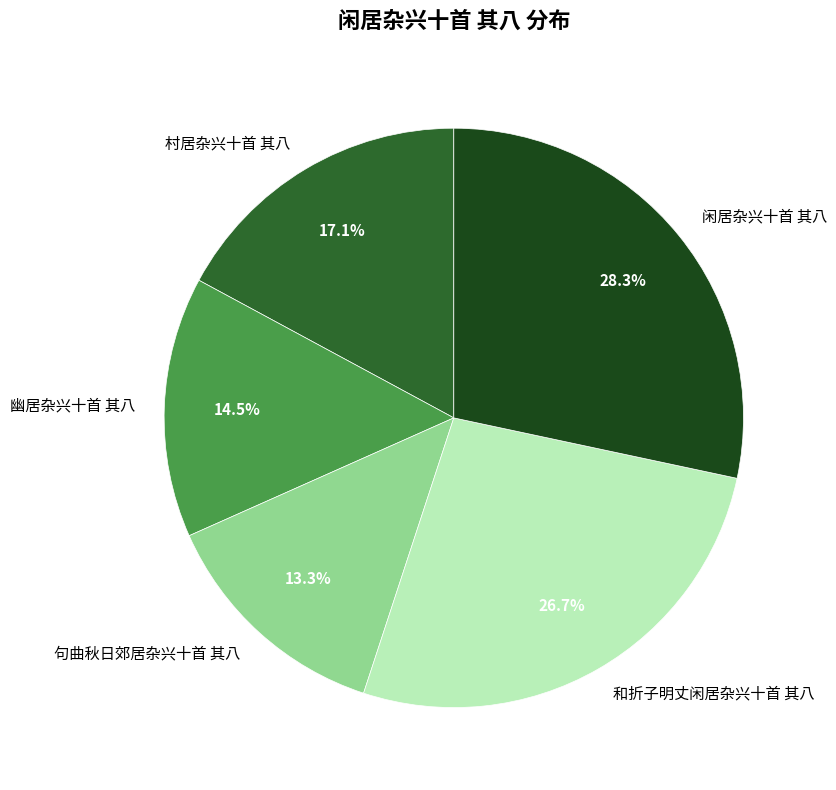

To the nearest percent, what portion does 村居杂兴十首 其八 represent?

17%